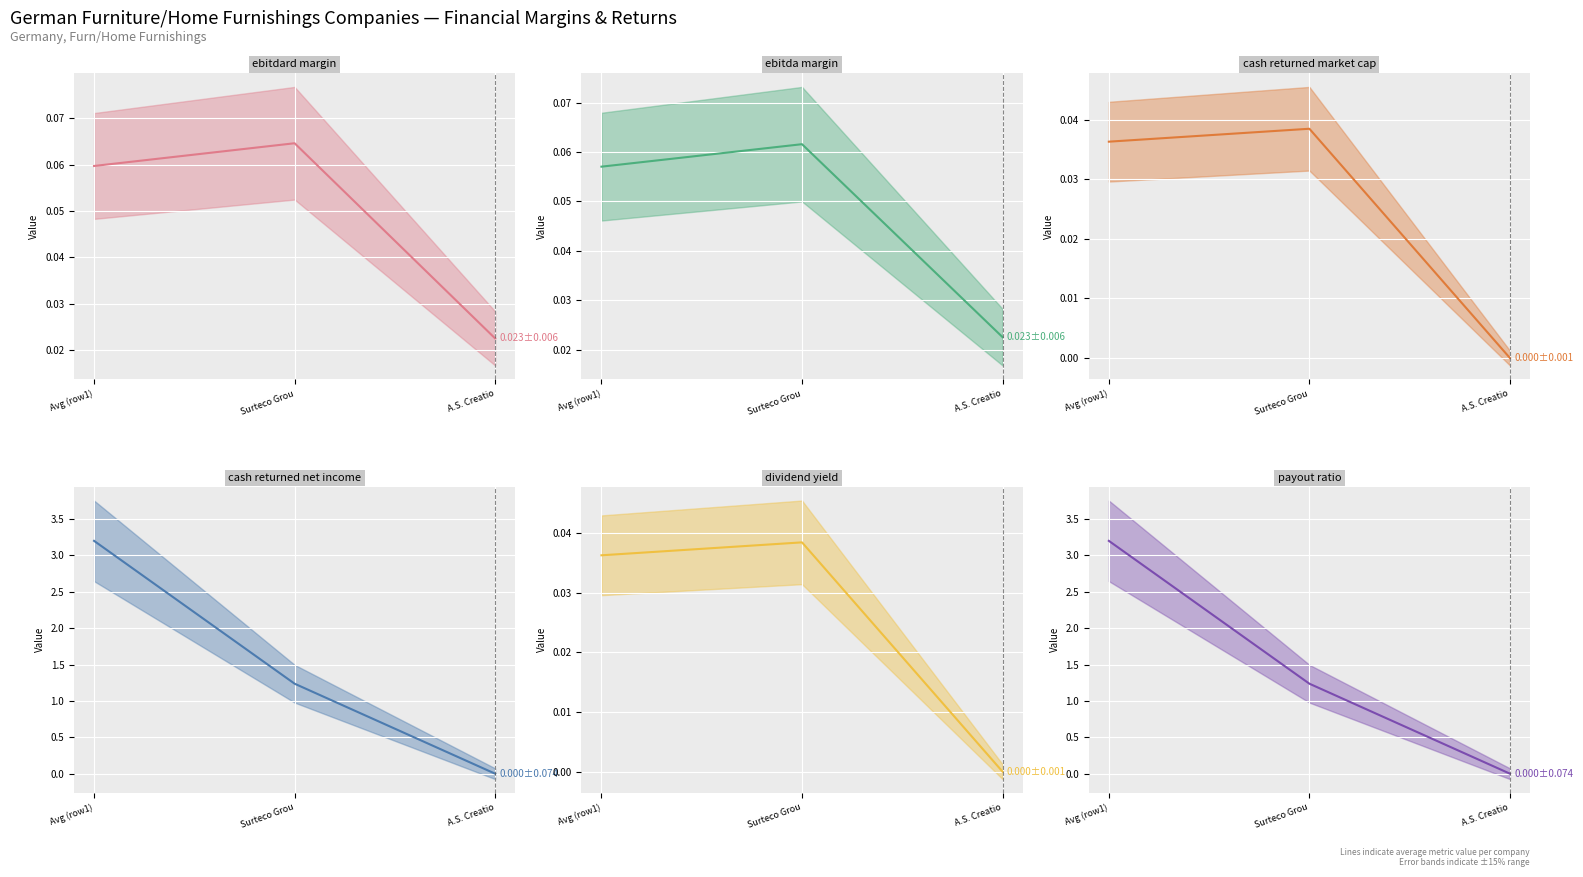

What is the sum of all dividend_yield values?

0.1